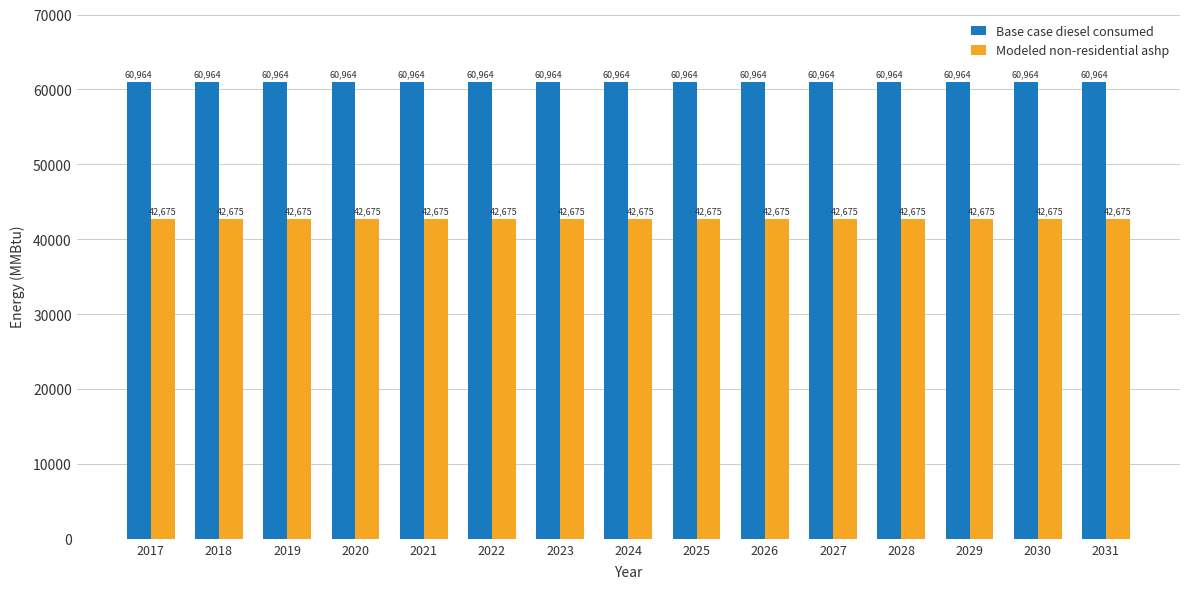

Is the value of Modeled non-residential ashp at 2027 greater than the value of Base case diesel consumed at 2023?

No